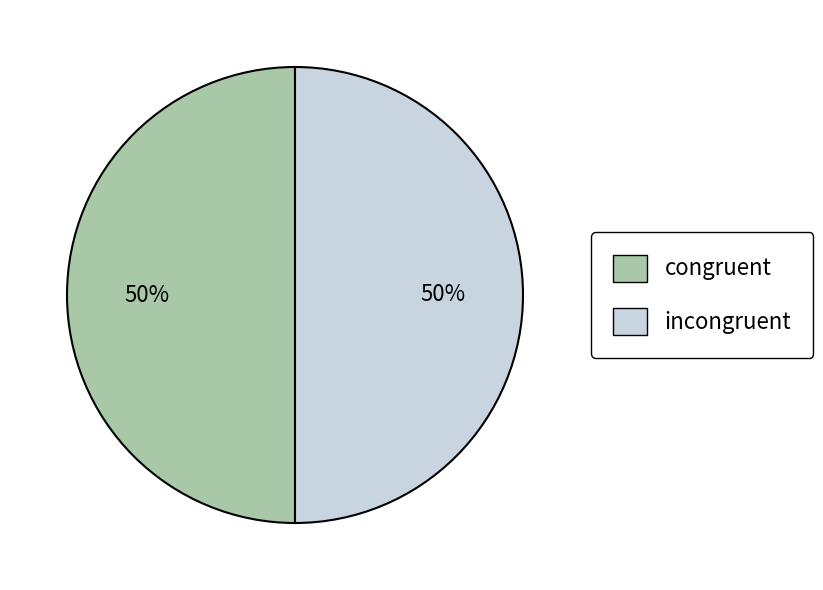

The congruent slice represents 50% of the pie. True or false?

True